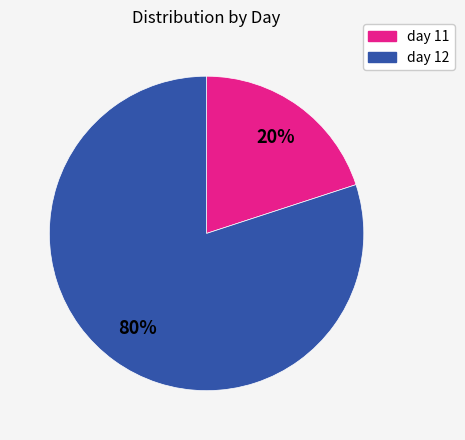

Combined, do day 11 and day 12 account for over 50%?

Yes